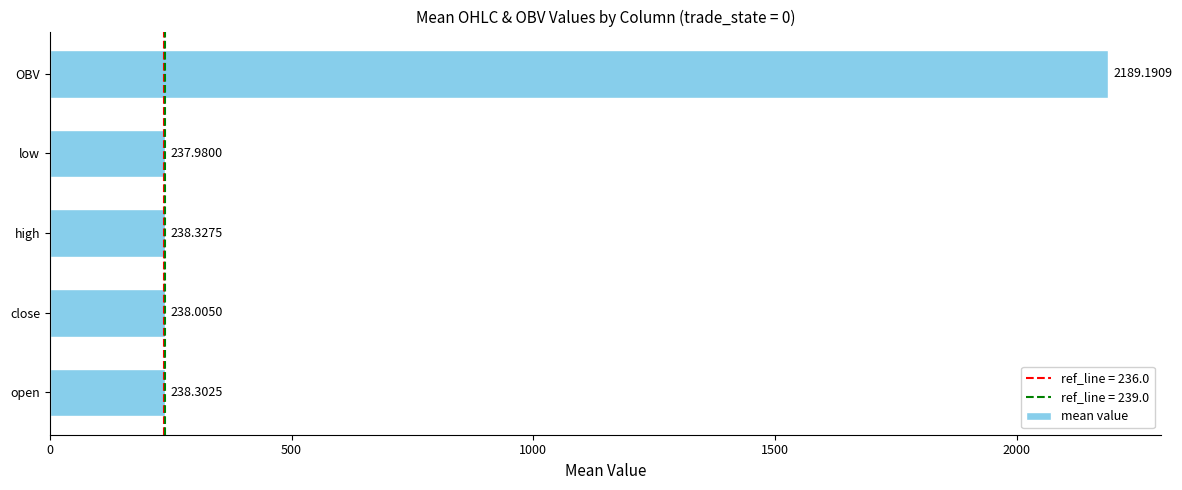

Does the chart contain any negative values?

No